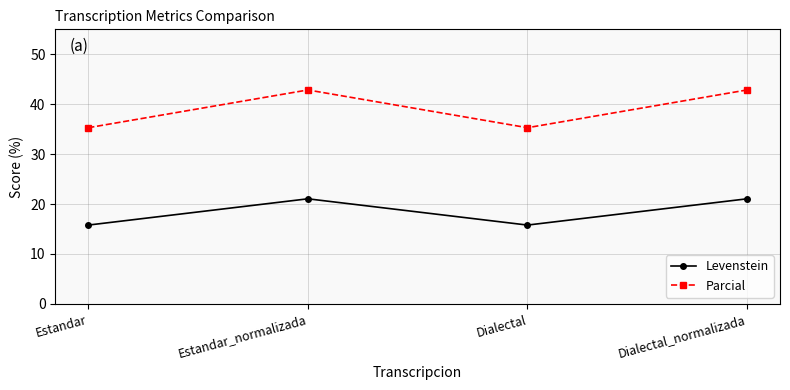

What is the difference between the Parcial values at Dialectal and Dialectal_normalizada?

7.6